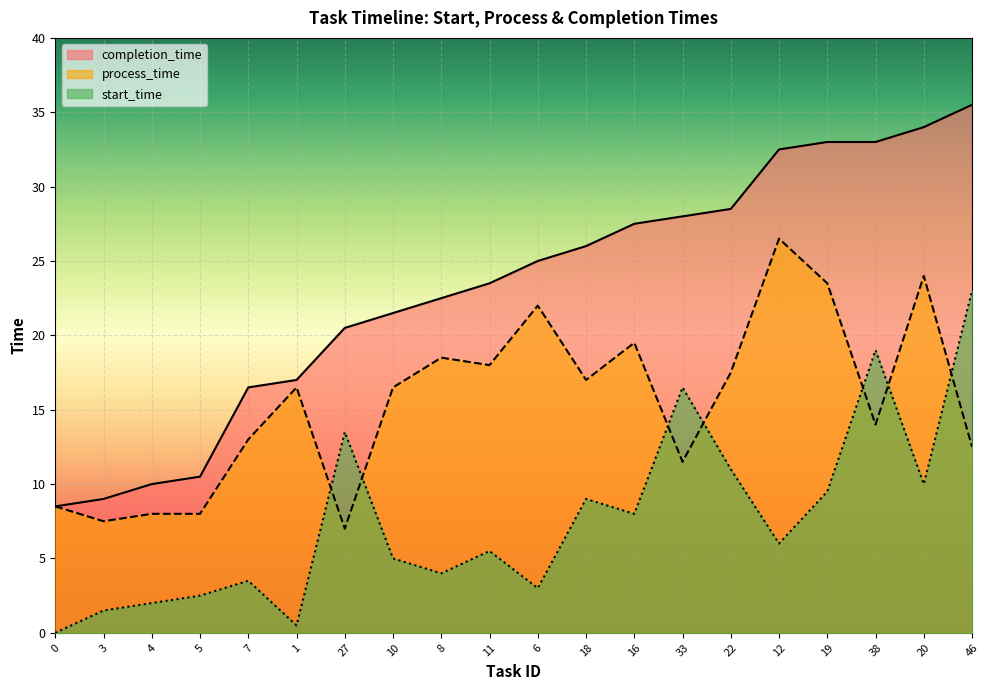

Reading left to right, what are all the values shown in this chart?

start_time: 0.0	1.5	2.0	2.5	3.5	0.5	13.5	5.0	4.0	5.5	3.0	9.0	8.0	16.5	11.0	6.0	9.5	19.0	10.0	23.0
process_time: 8.5	7.5	8.0	8.0	13.0	16.5	7.0	16.5	18.5	18.0	22.0	17.0	19.5	11.5	17.5	26.5	23.5	14.0	24.0	12.5
completion_time: 8.5	9.0	10.0	10.5	16.5	17.0	20.5	21.5	22.5	23.5	25.0	26.0	27.5	28.0	28.5	32.5	33.0	33.0	34.0	35.5